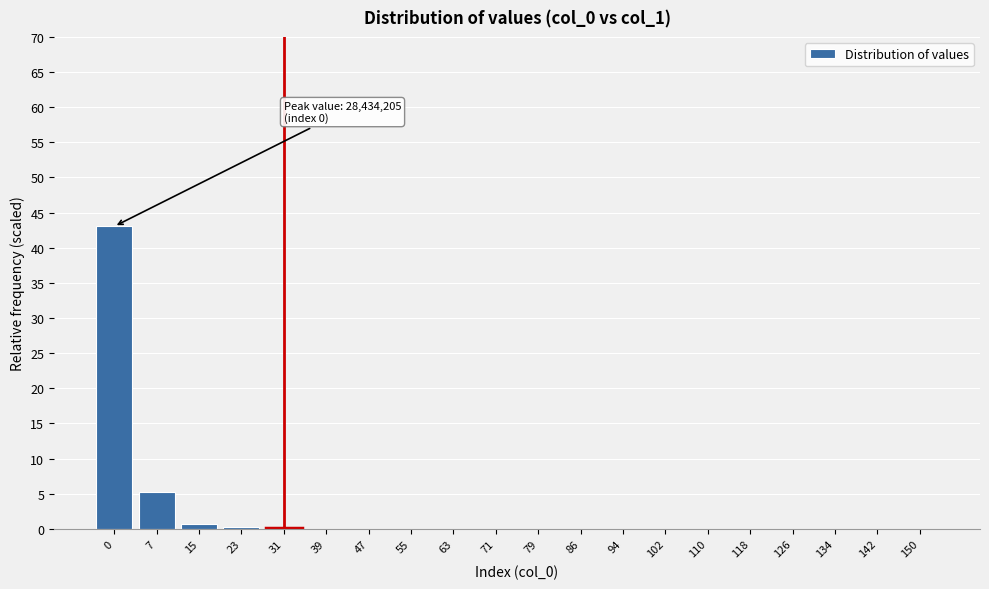

What is the greatest value displayed?

43.0